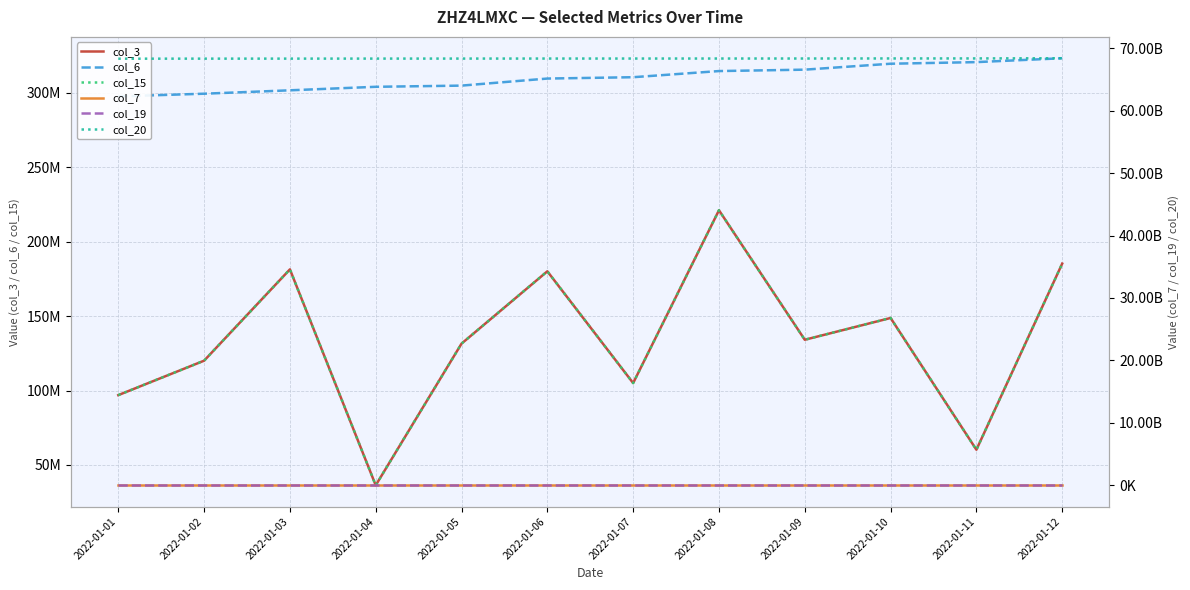

The col_15 series shows 312460782 at 2022-01-12. True or false?

False